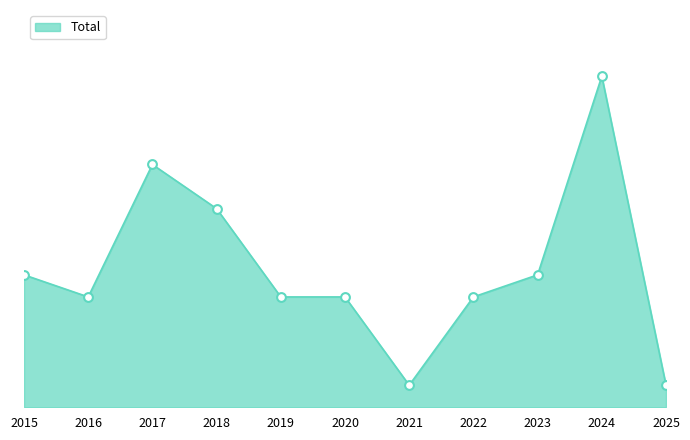

Is this an area chart (filled region under the line)?

Yes